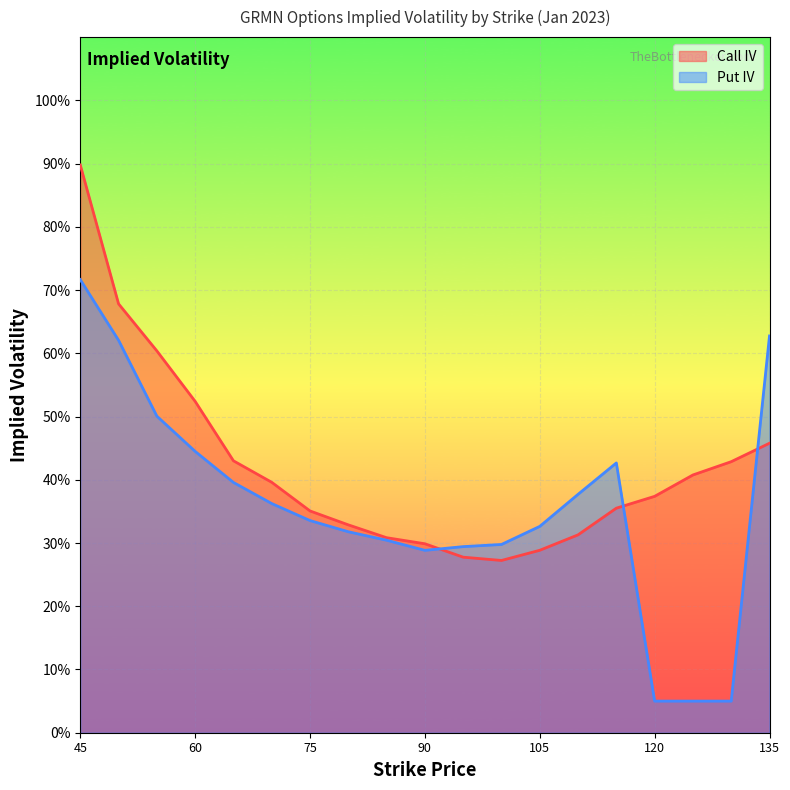

How many interior local valleys does the Call IV series have?

1